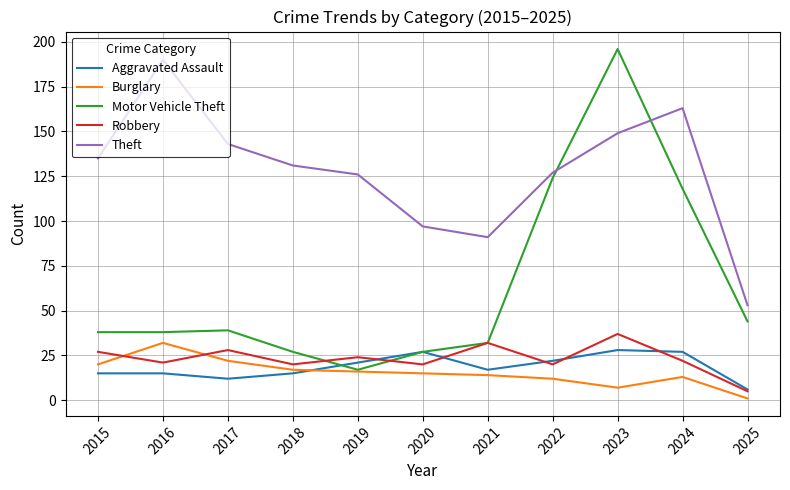

How many lines are shown in the chart?

5